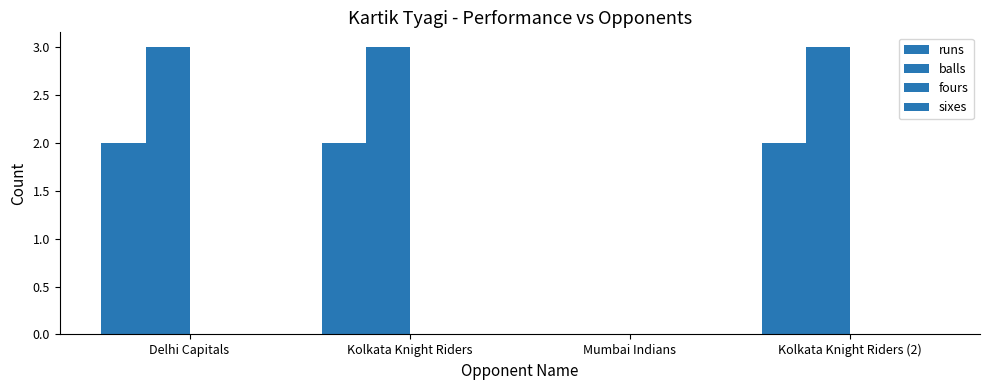

How many series are shown in this chart?

2